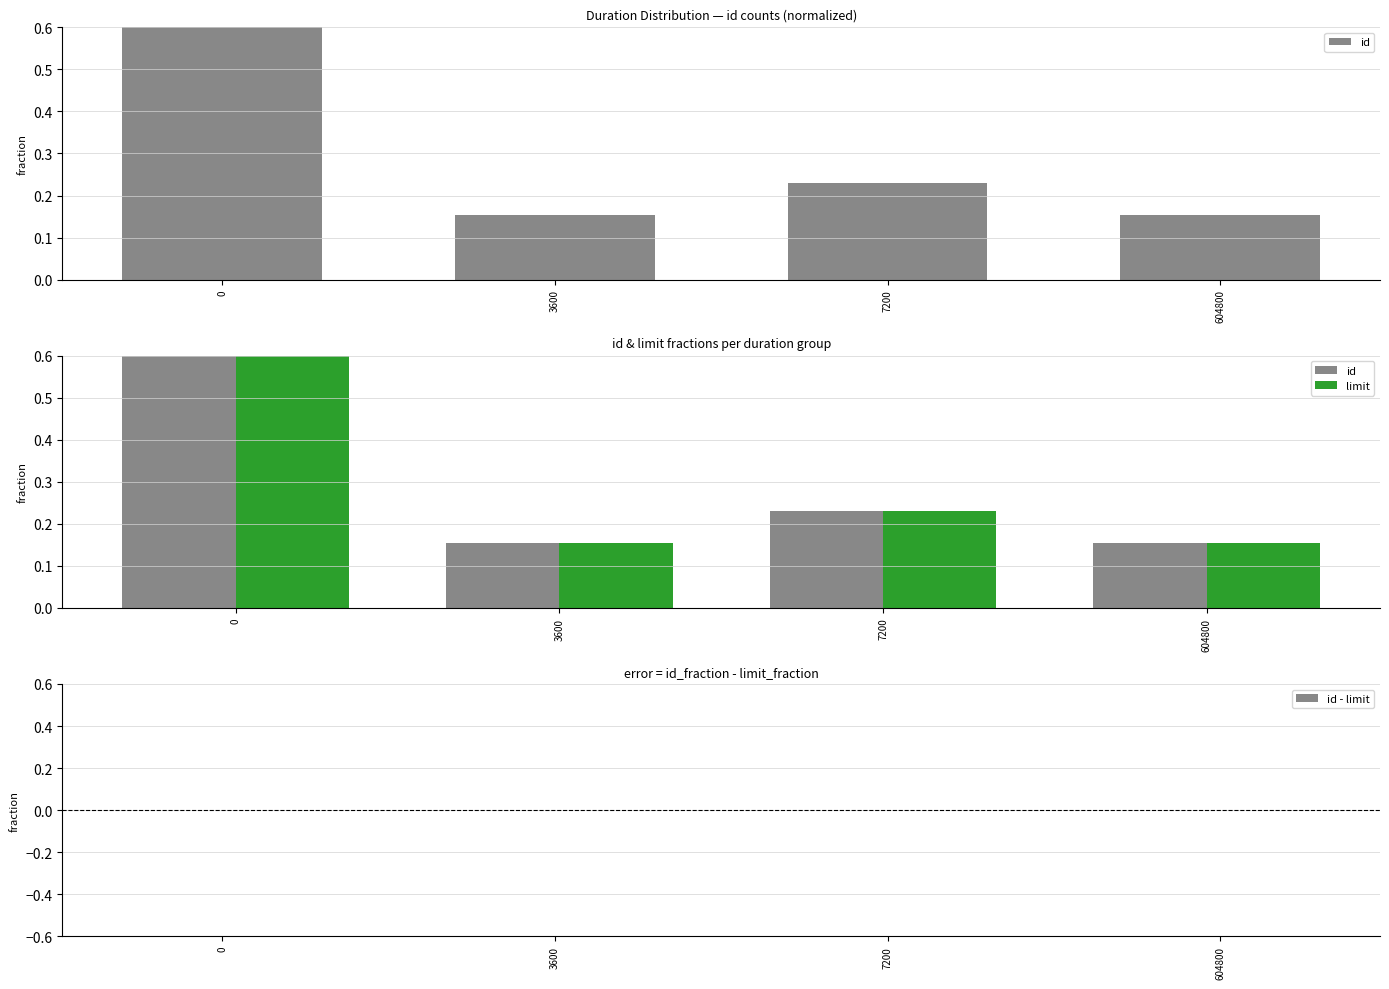

True or false: id has a value of 0.1 at 3600.

False